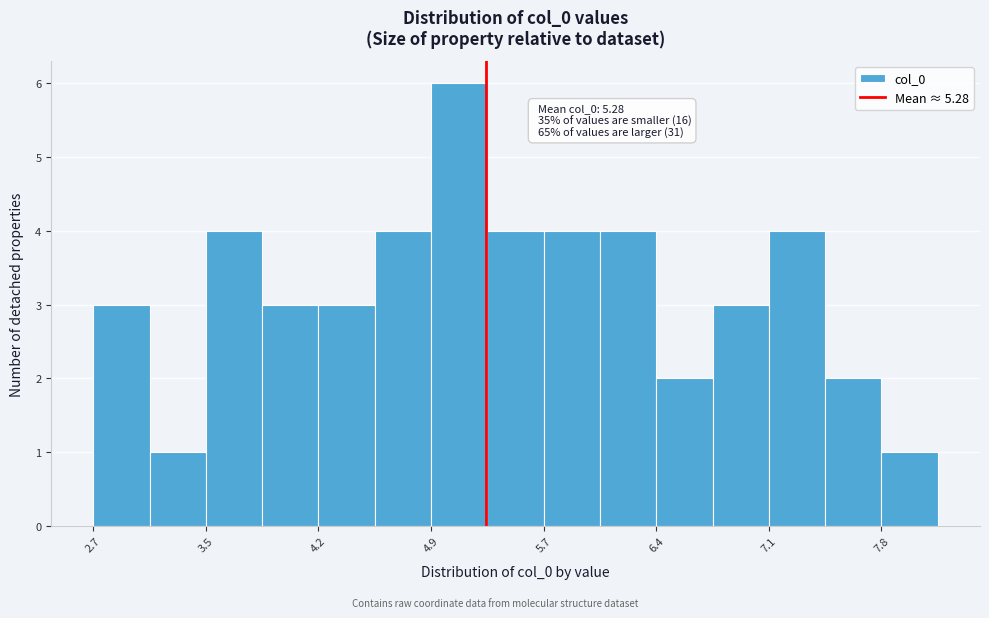

Read against the x-axis, roughly where is the centre of the tallest bar?

5.1